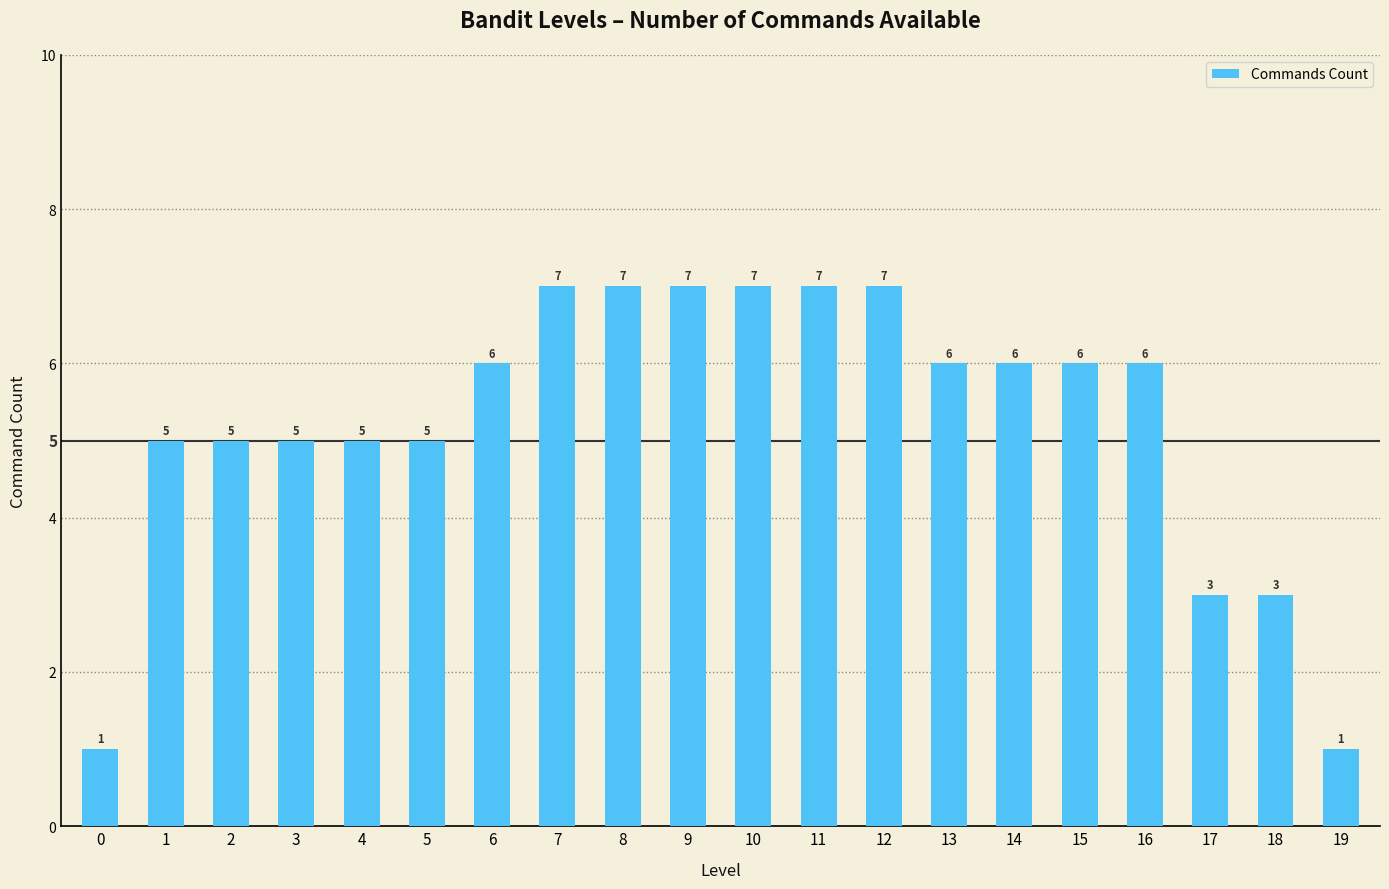

What is the difference between the values at 17 and 14?

3